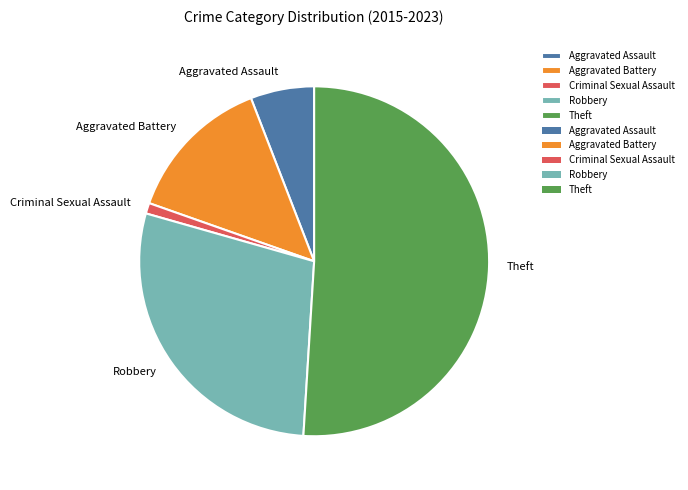

What is the largest slice in the pie chart?

Theft